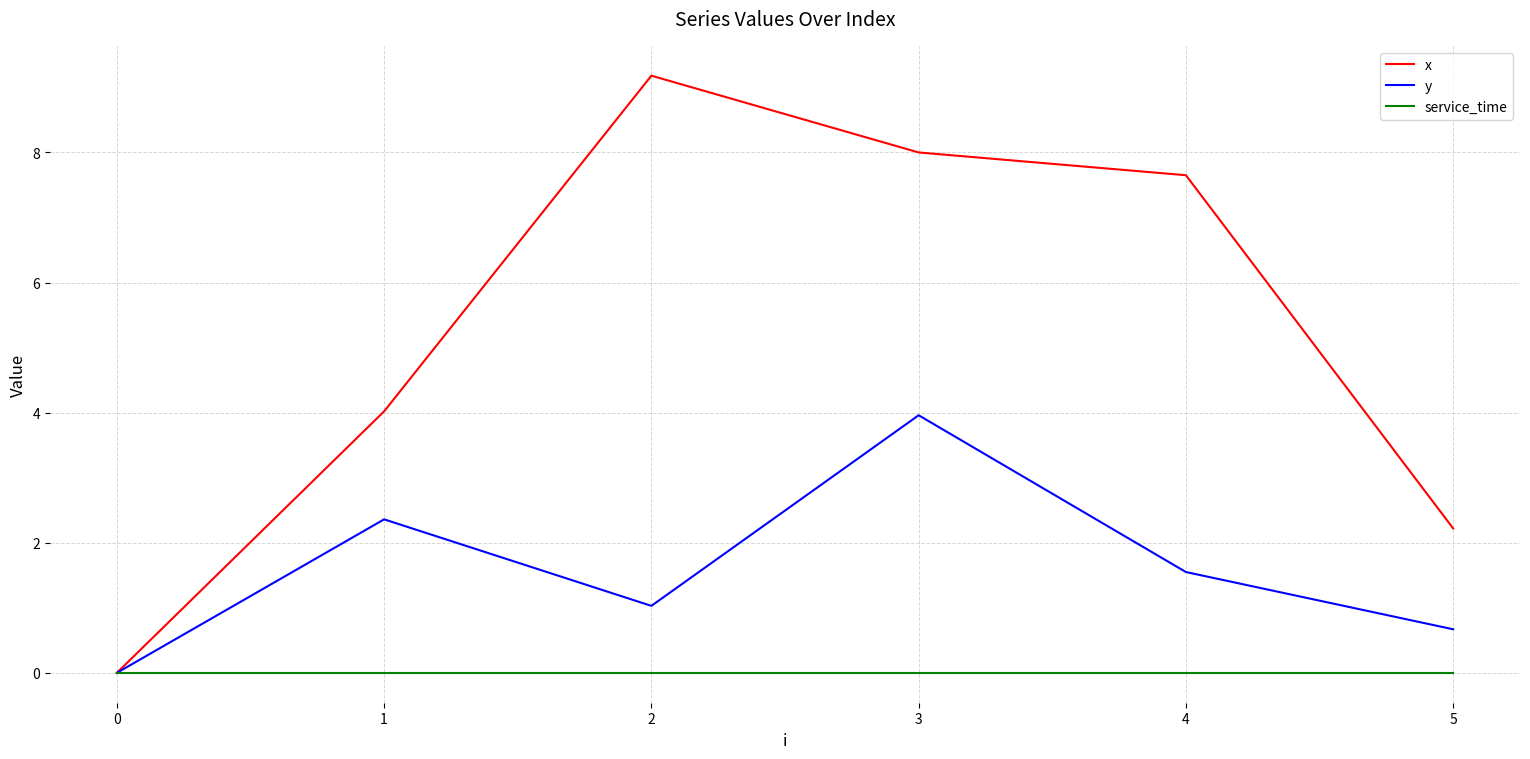

Where is the first local maximum for x?

2